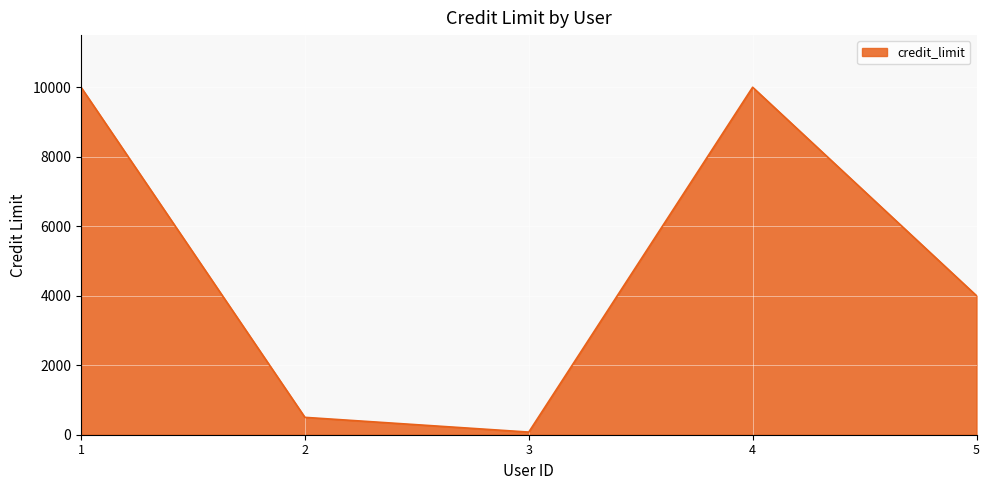

True or false: there are more than 0 points higher than both neighbors.

True